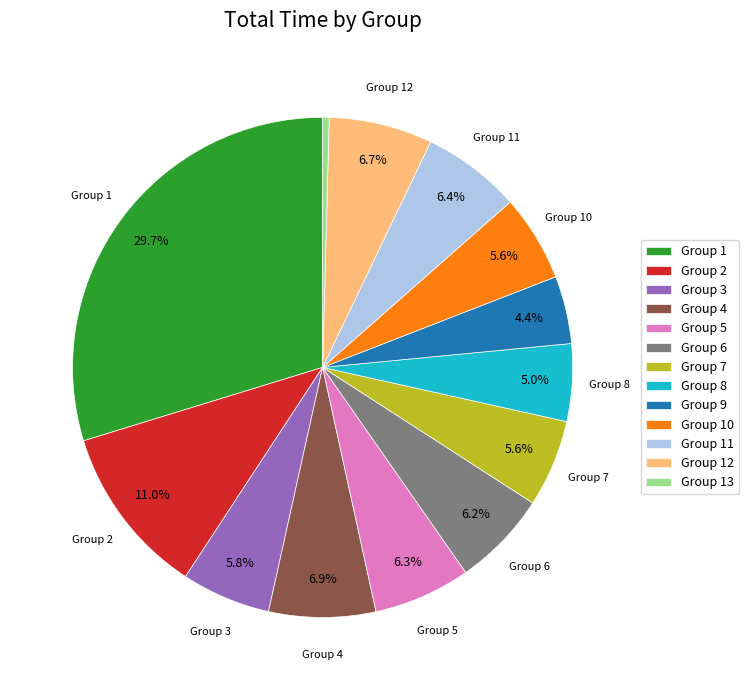

What percentage is the Group 7 slice, to the nearest percent?

6%